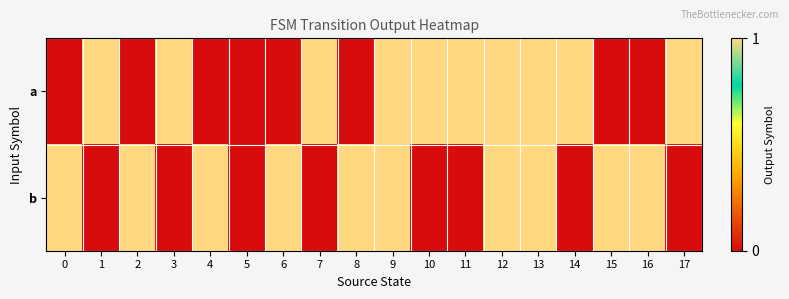

Between 3 and 13, which is larger?

3